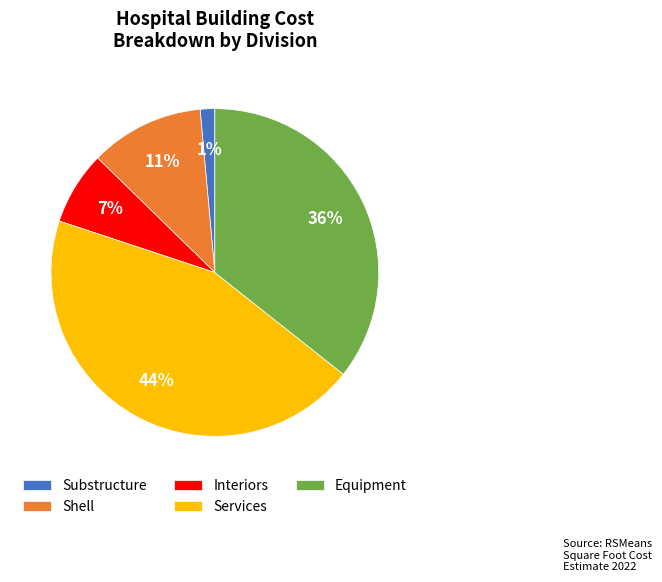

To the nearest percent, what is the average slice percentage?

20%